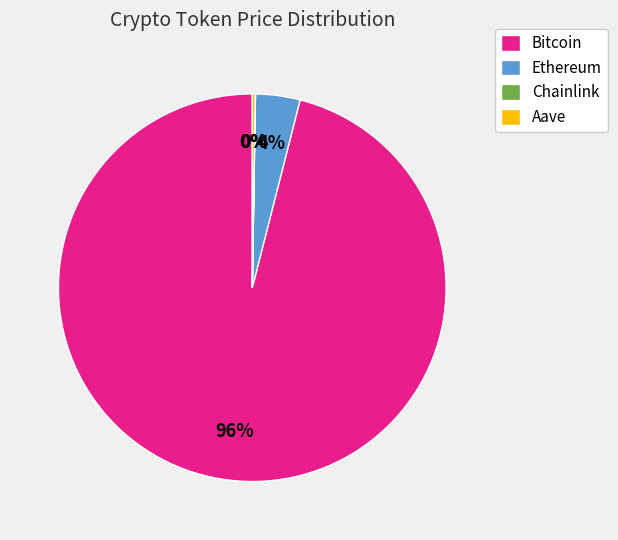

Which slice is the largest?

Bitcoin